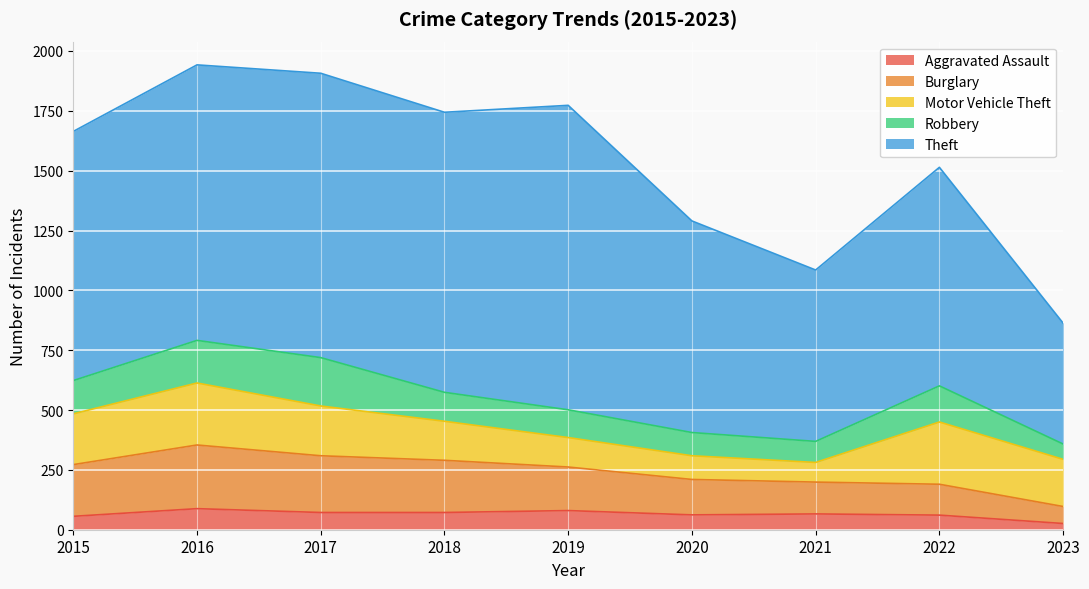

True or false: Burglary and Robbery intersect in this chart.

True